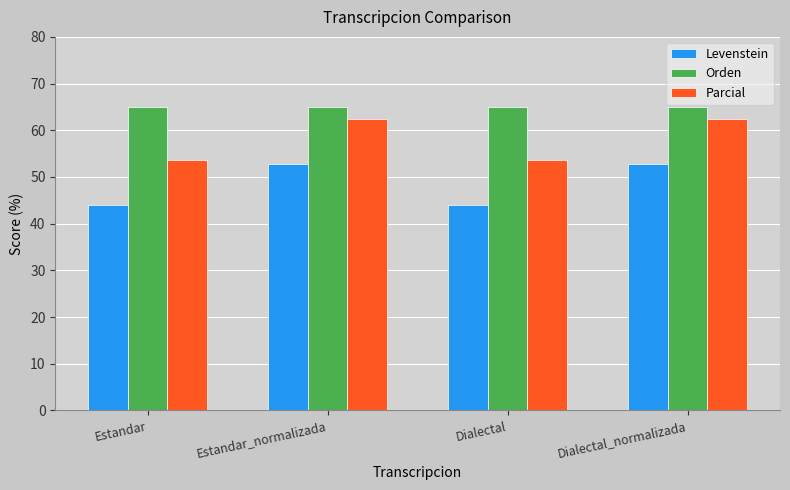

How many data points does each series have?

4